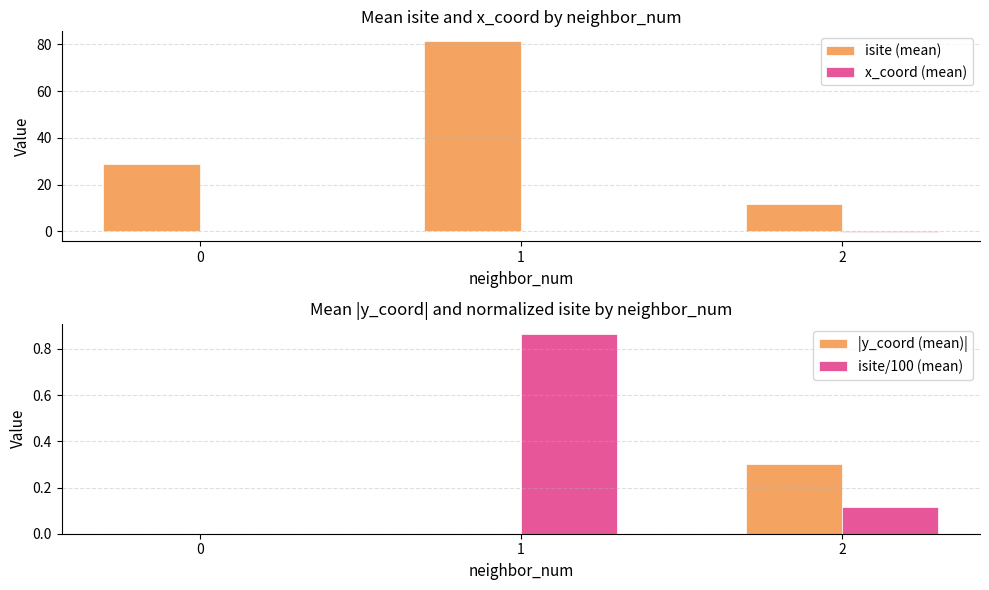

How many positive values does the isite/100 (mean) series have?

2